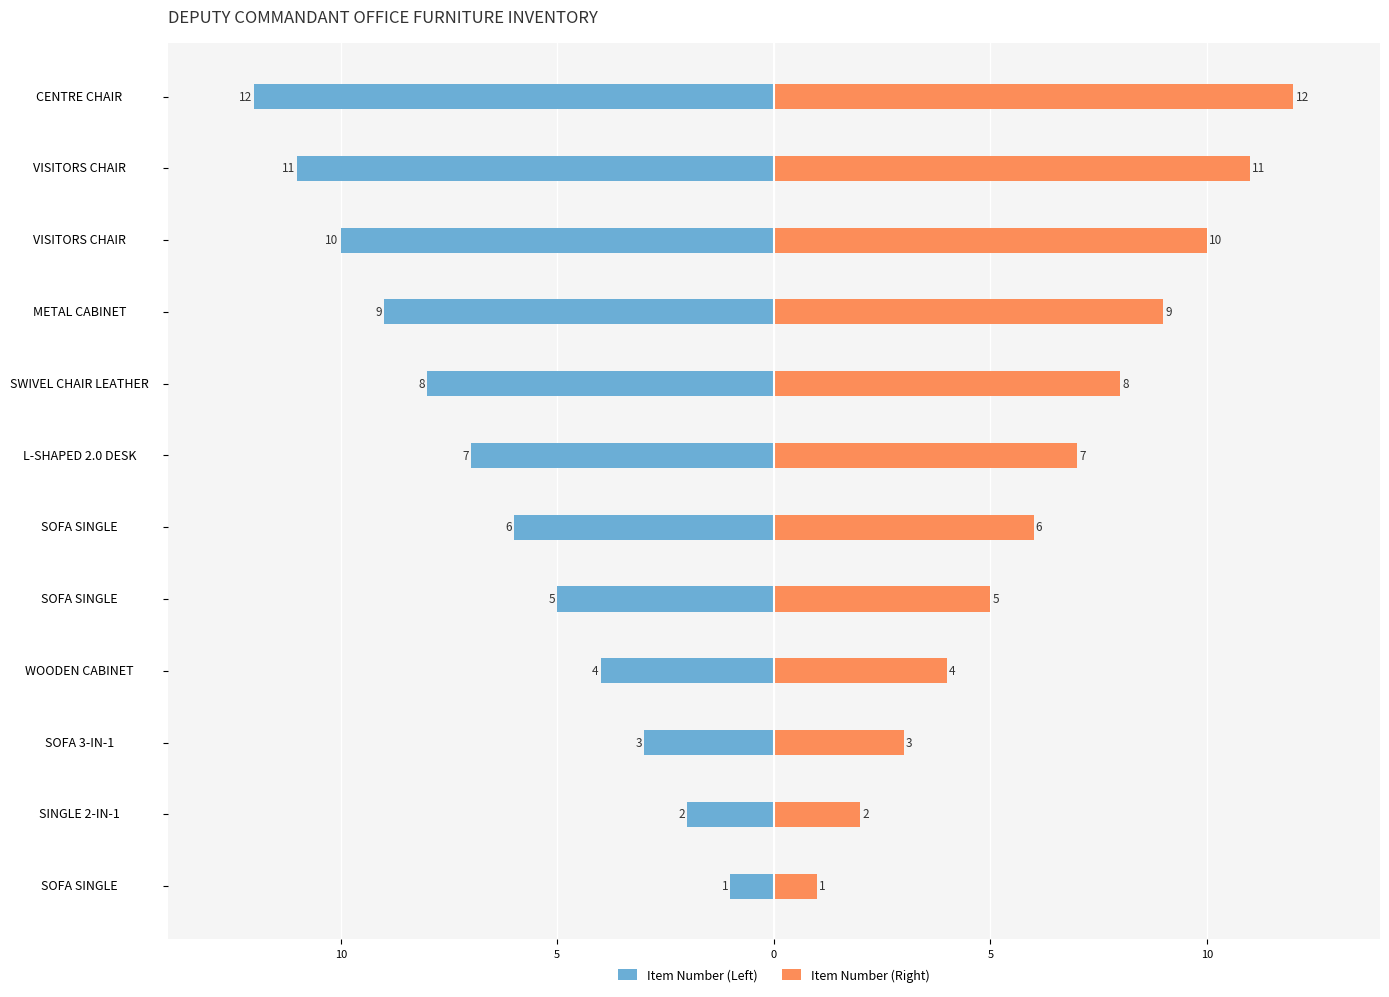

How many categories are shown in the chart?

12